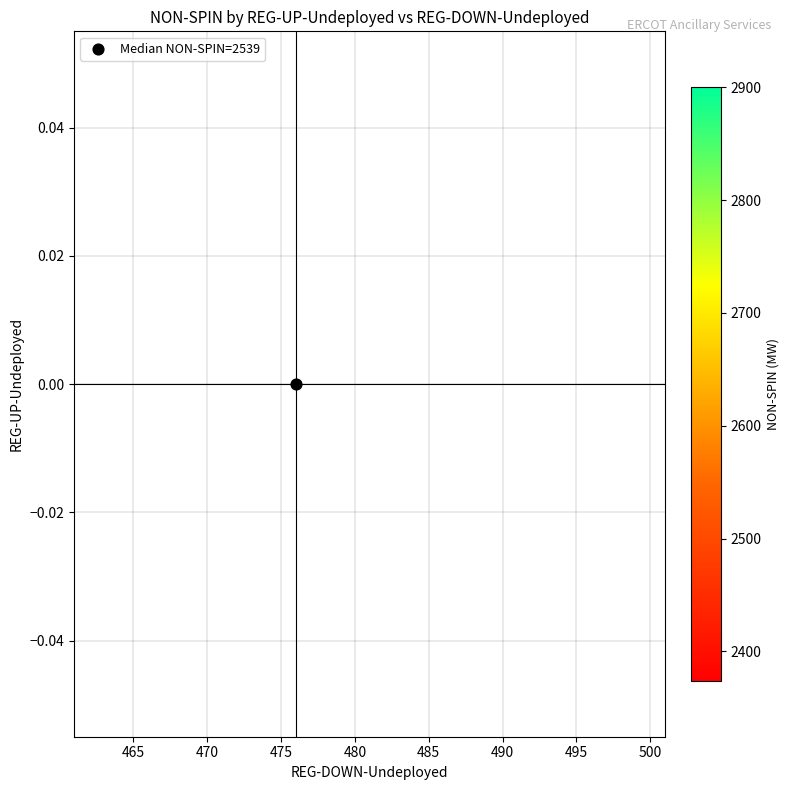

Between non_spin and reg_down_undeployed, which is larger?

non_spin